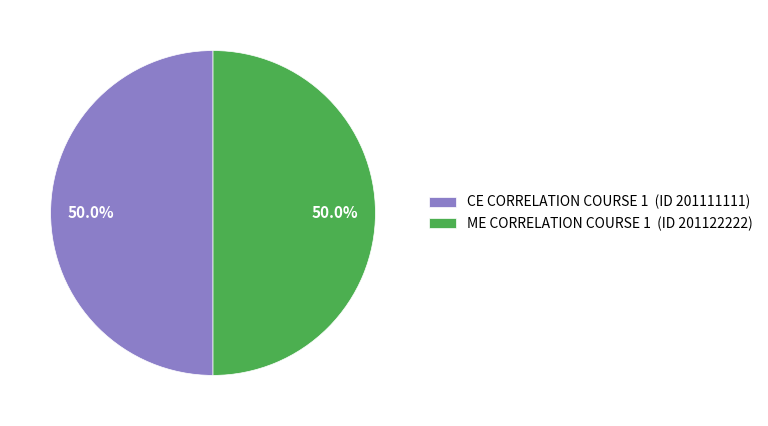

Is it true that ME CORRELATION COURSE 1 is 50% of the pie?

True